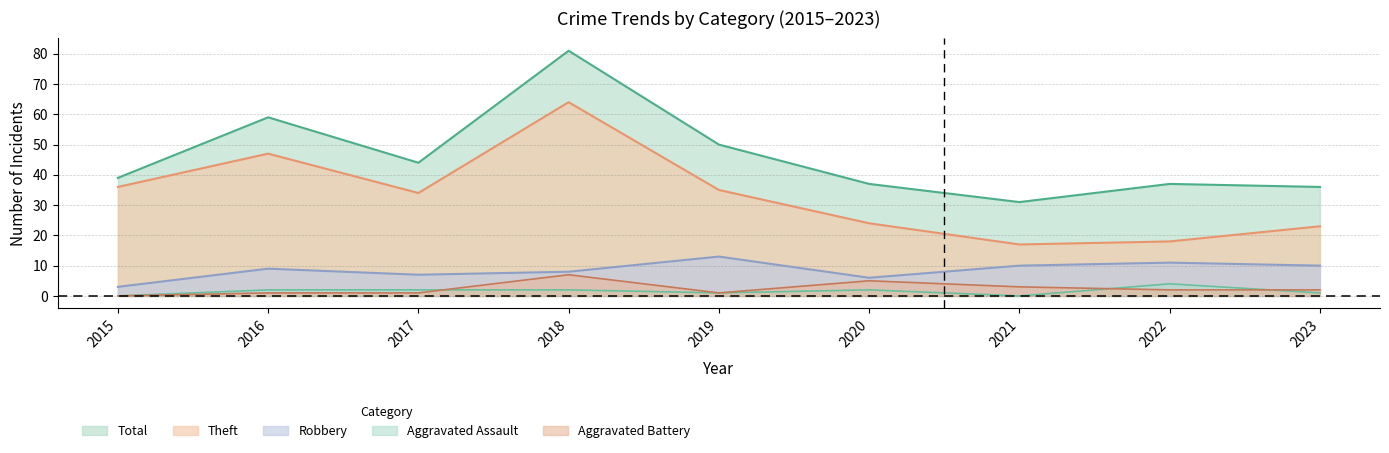

Is it true that Theft equals 84 at 2018?

False